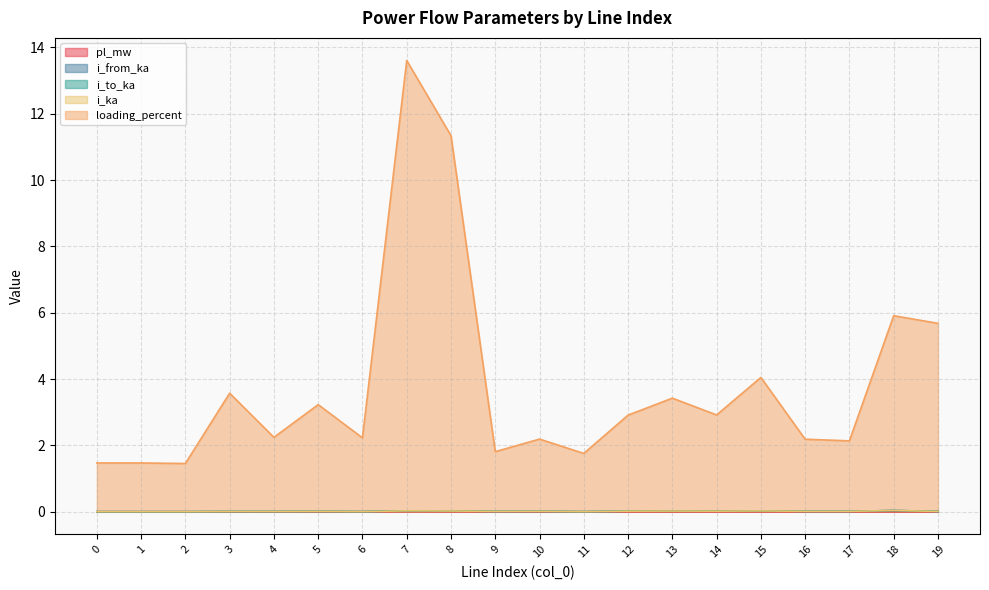

Does the chart display data point markers on the line(s)?

No